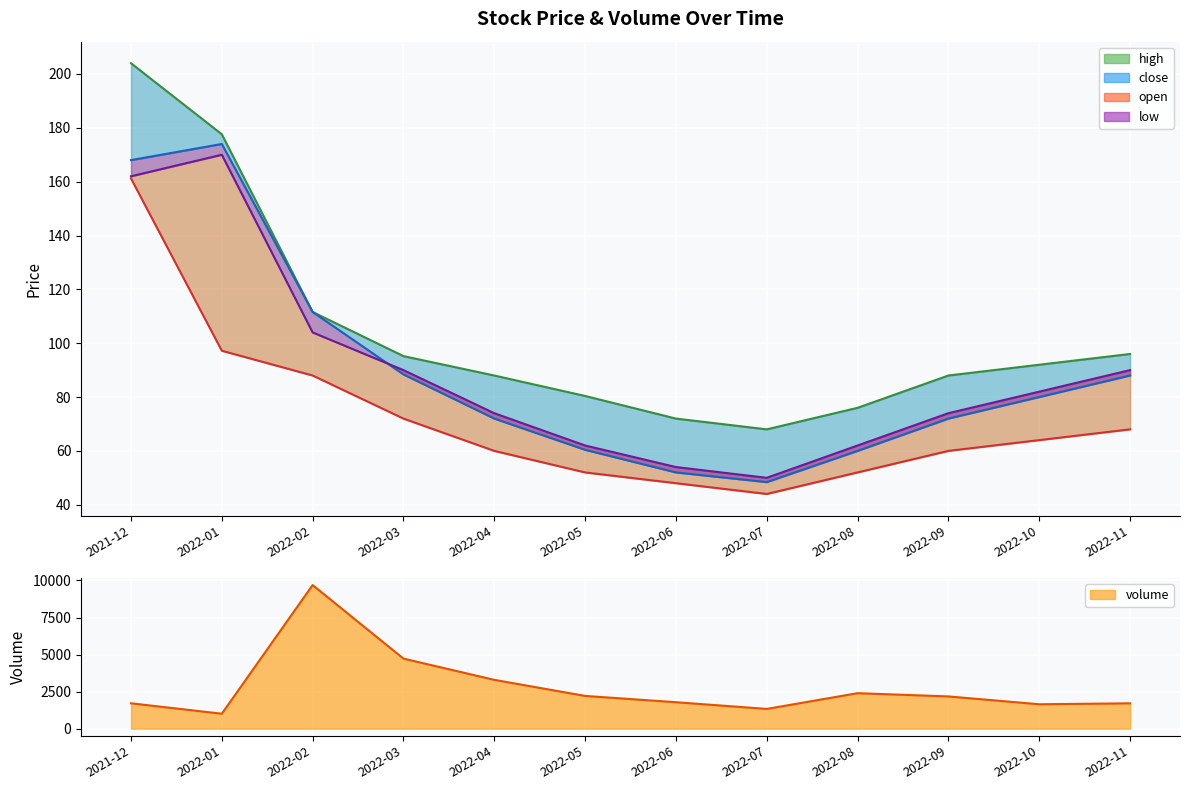

How many distinct data groups are displayed?

5